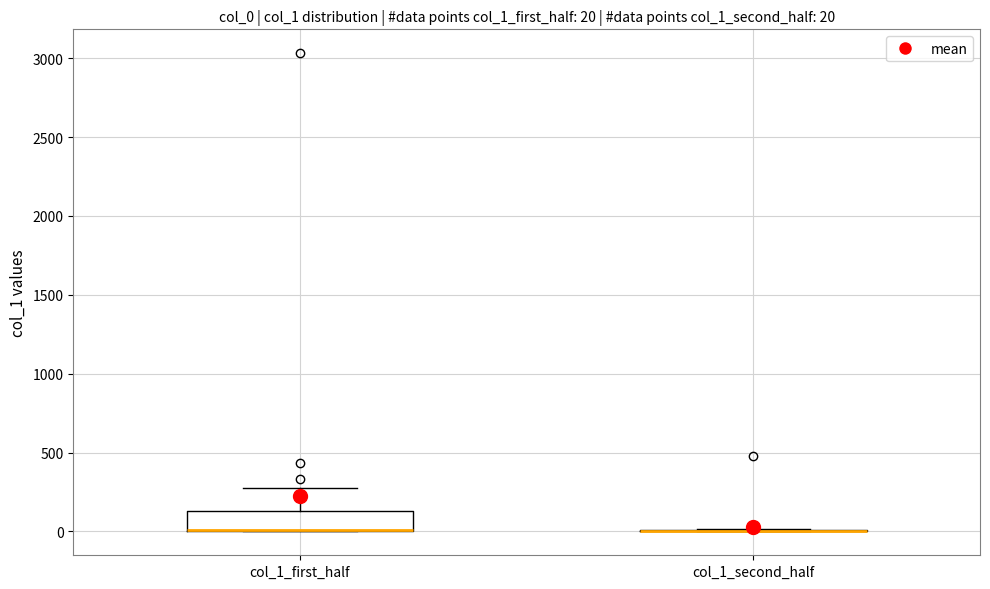

Which box is the tallest, from its lower edge to its upper edge?

col_1_first_half